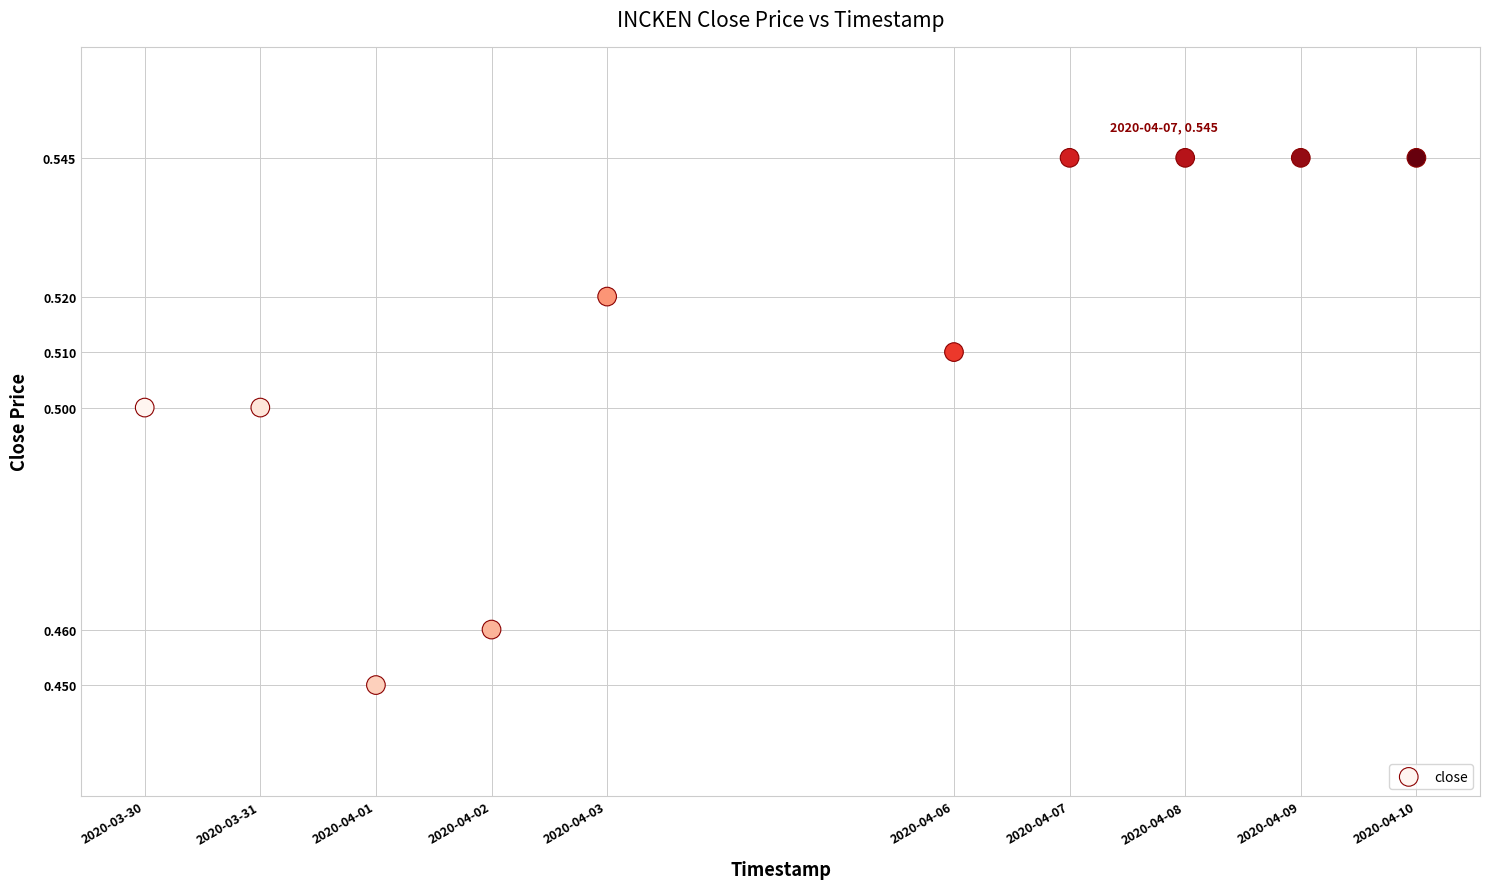

What is the average X value?

1586001600.0